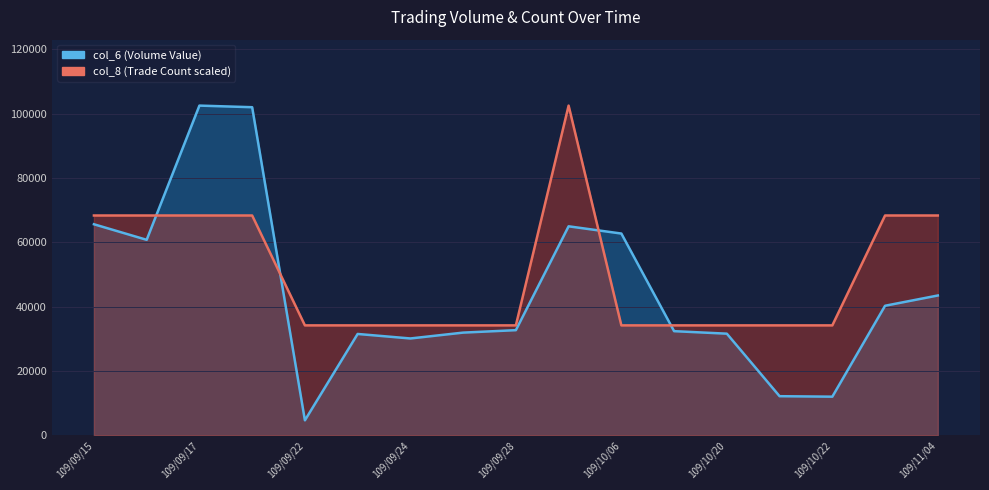

What is the label of the 13th point from the left?

109/10/20